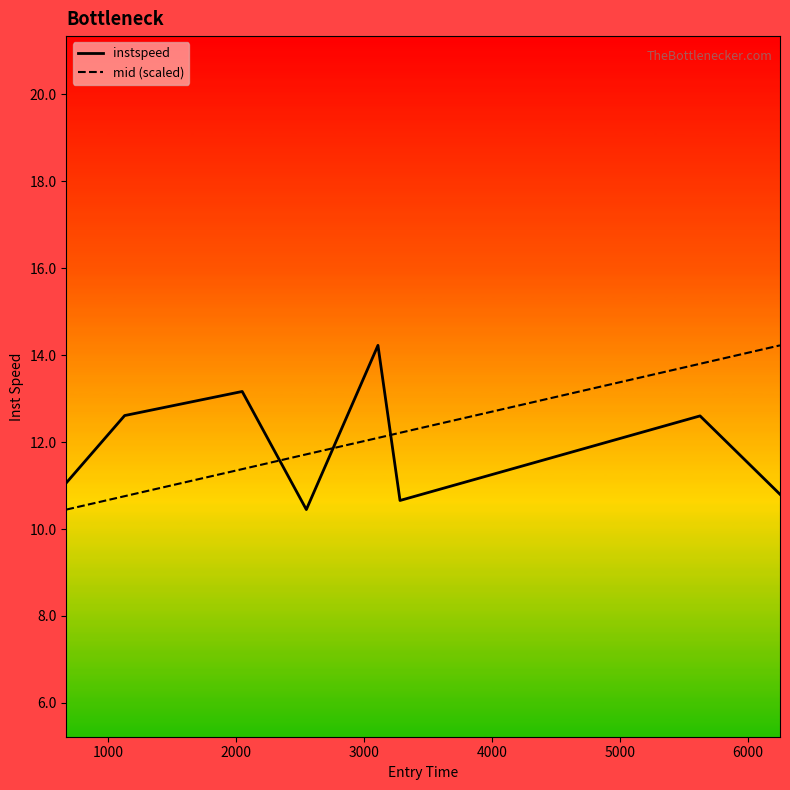

What is the difference between the maximum and second lowest values in the mid (scaled) series?

3.5